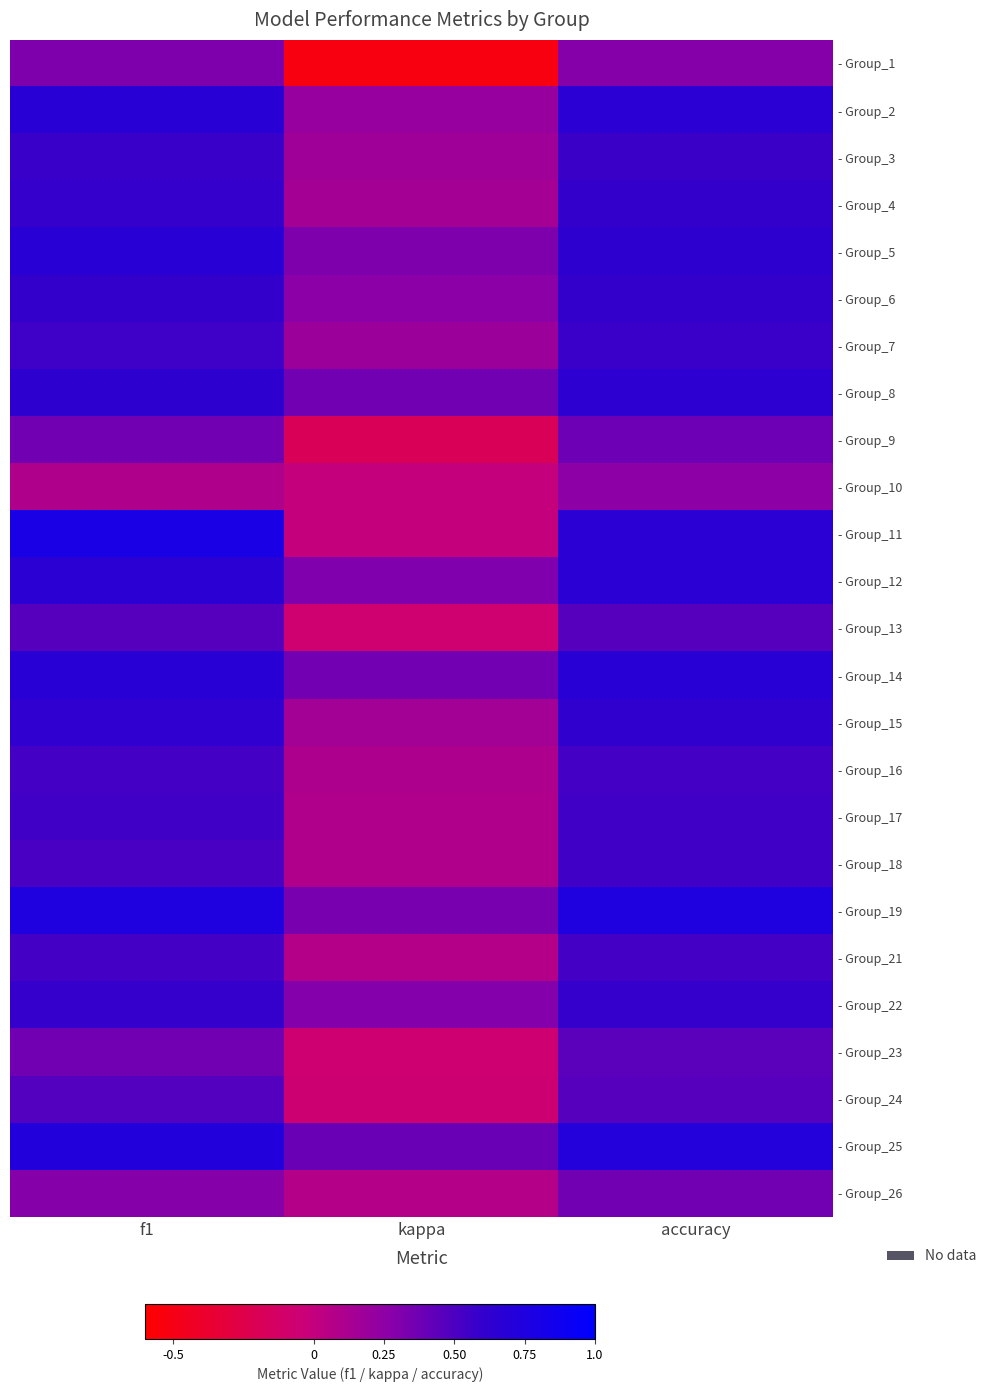

What is the total value across all series at accuracy?

13.8